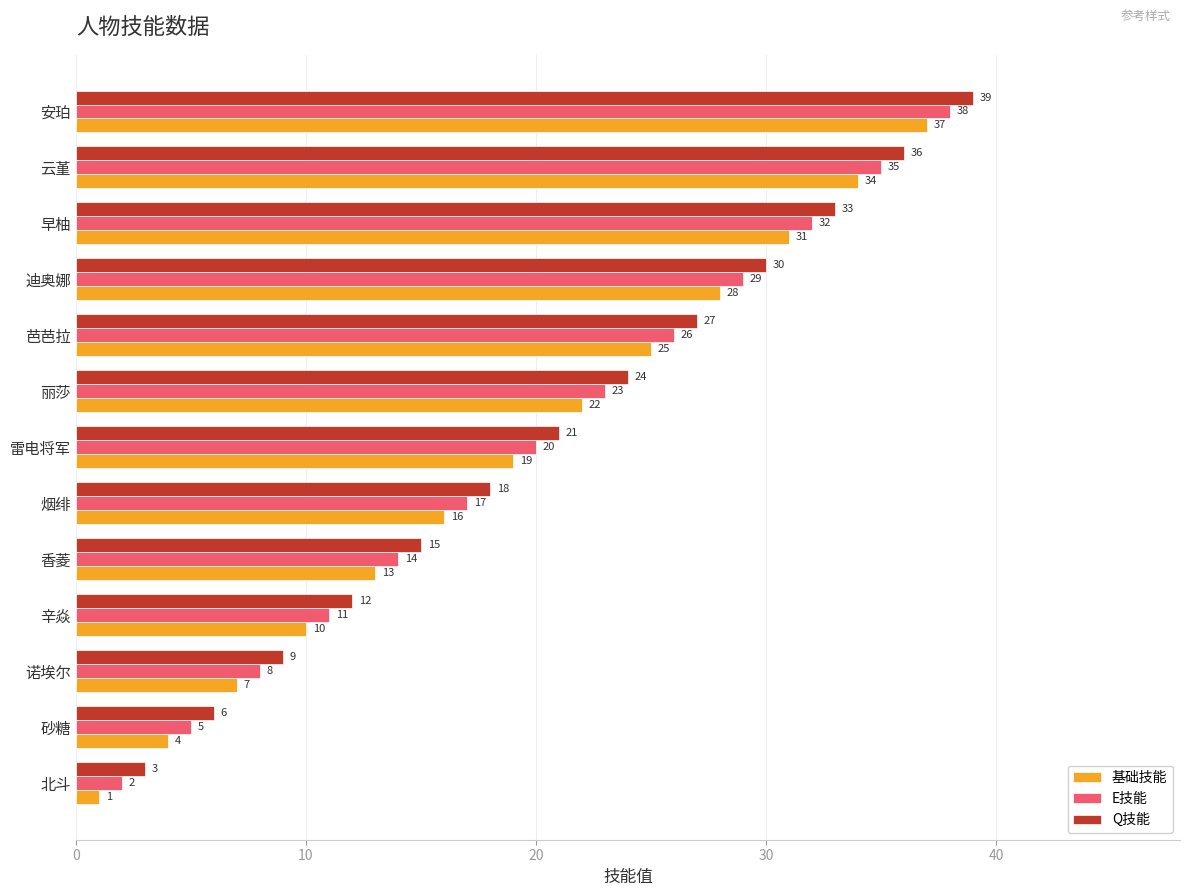

Where is Q技能 nearest to the value 21?

雷电将军